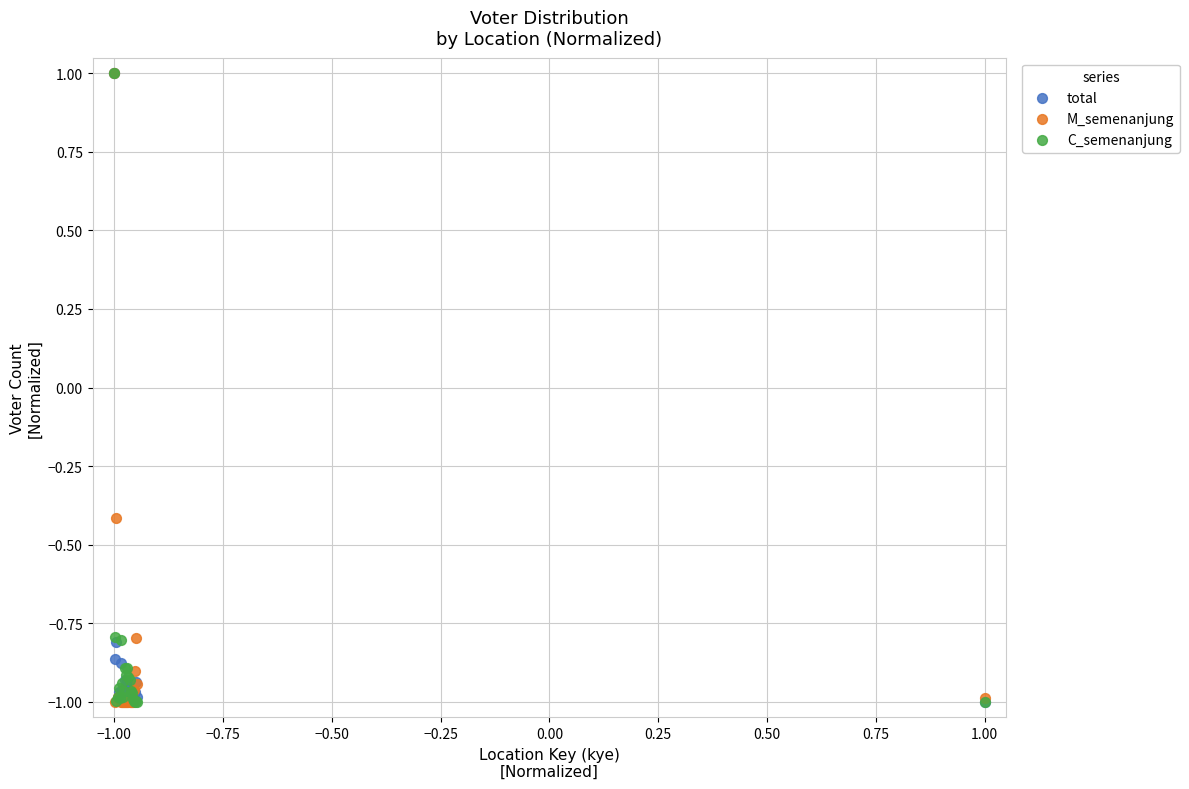

In the total series, what Y value is closest to 0?

-0.8